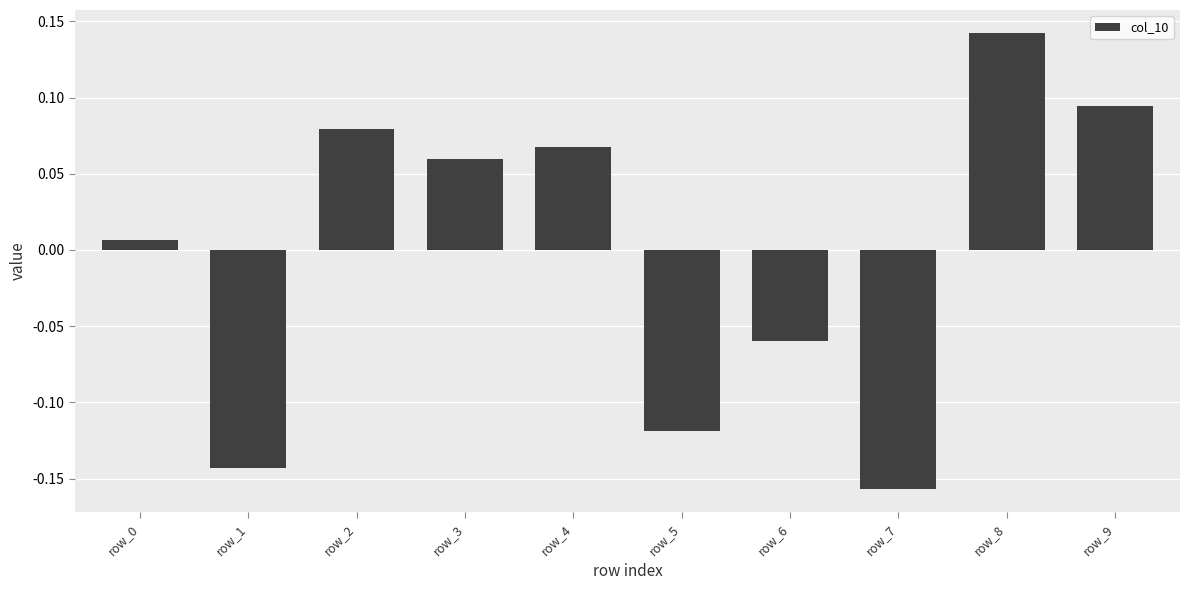

Does the chart contain any negative values?

Yes